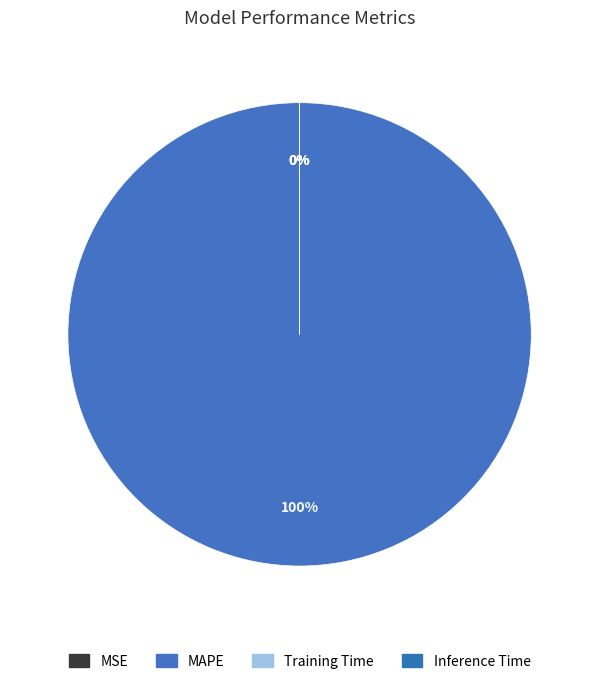

Combined, what portion of the pie is MAPE and Training Time?

100.0%